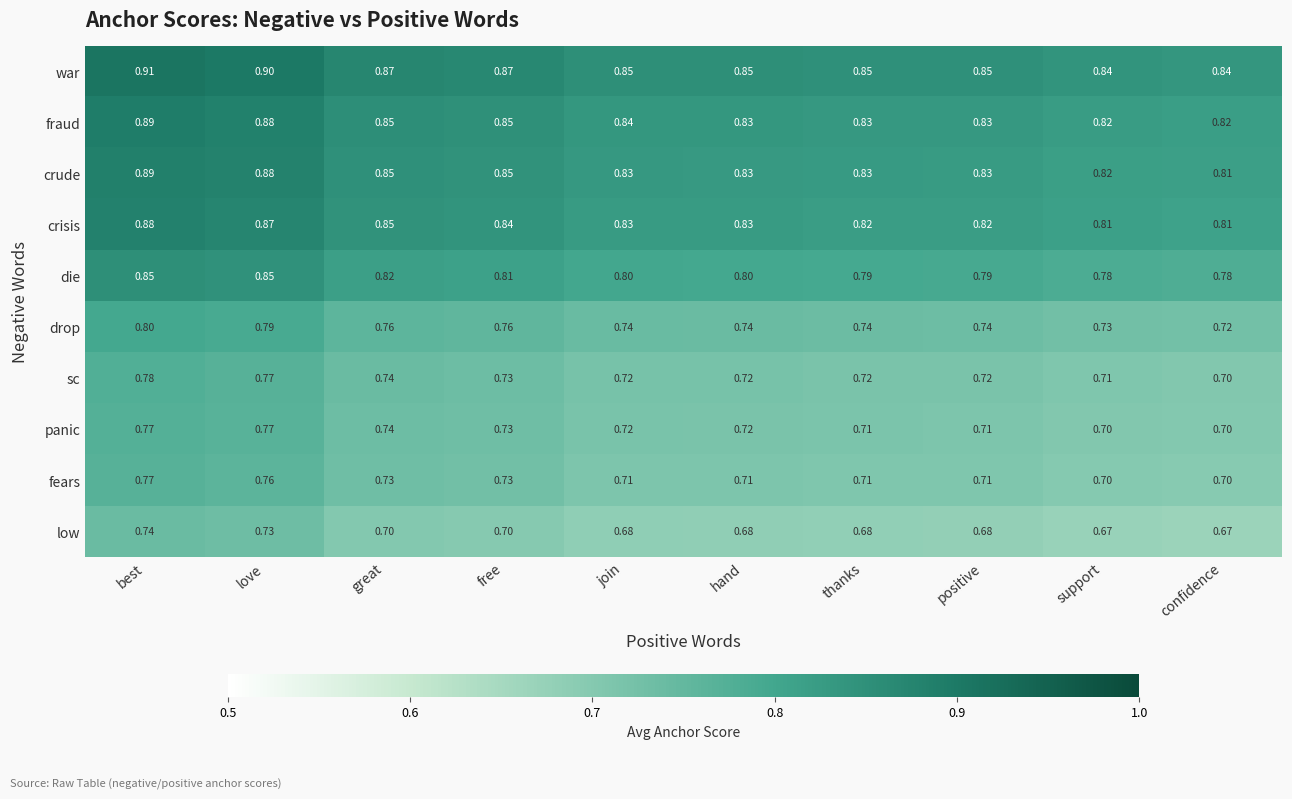

At which category is the sum across all series the highest?

best